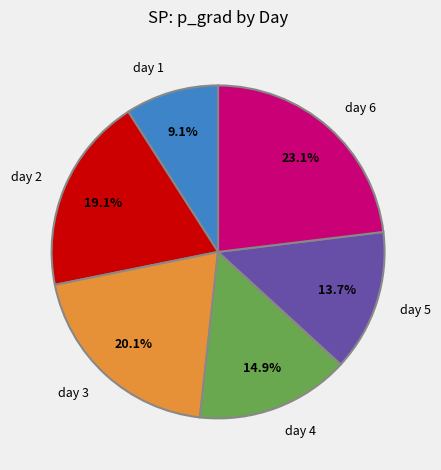

Approximately how many times larger is the value at day 3 compared to day 1?

2.2